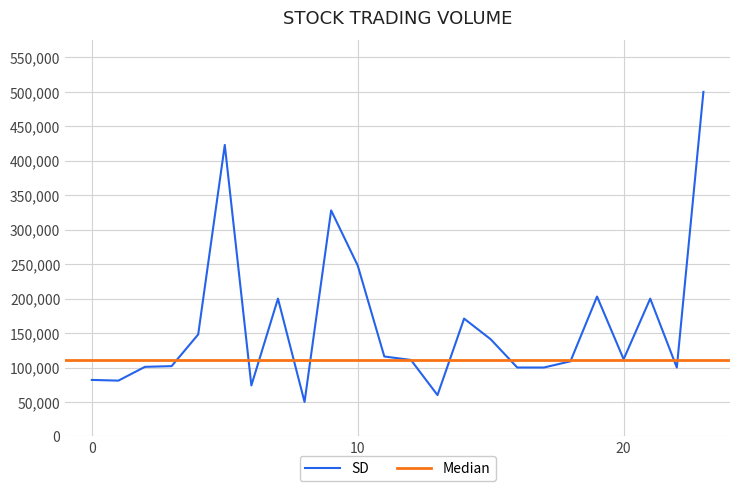

The value of SD at 10 is 66763. True or false?

False